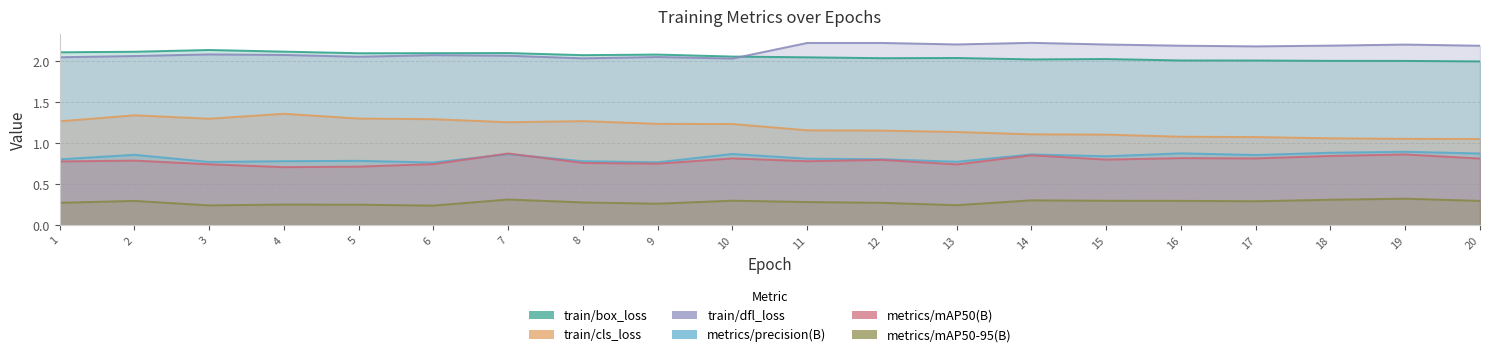

What is the difference between the maximum and second lowest values in the metrics/mAP50-95(B) series?

0.1